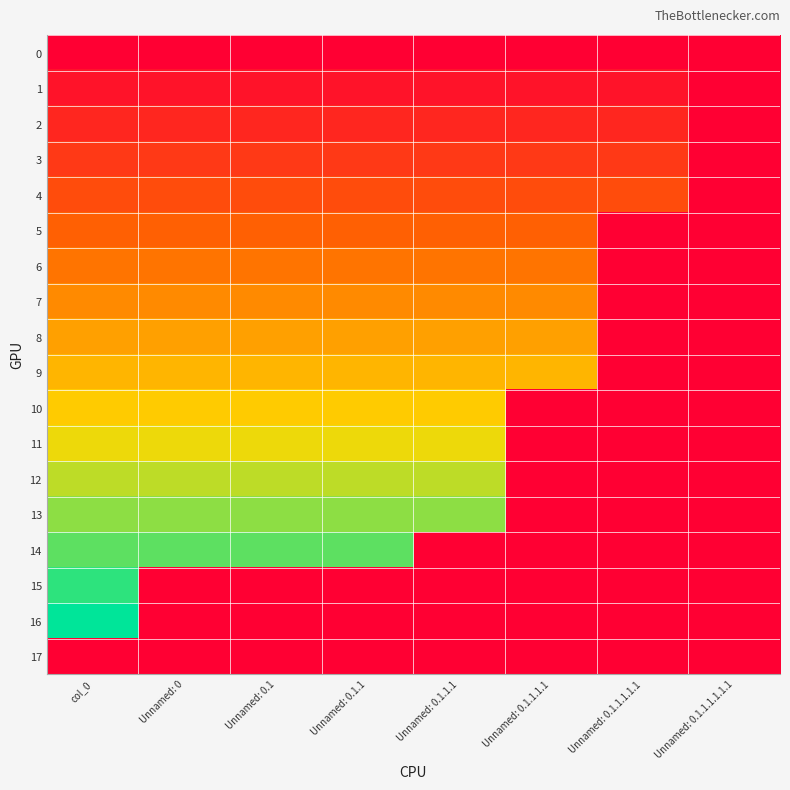

What is the total value across all series at col_0?

136